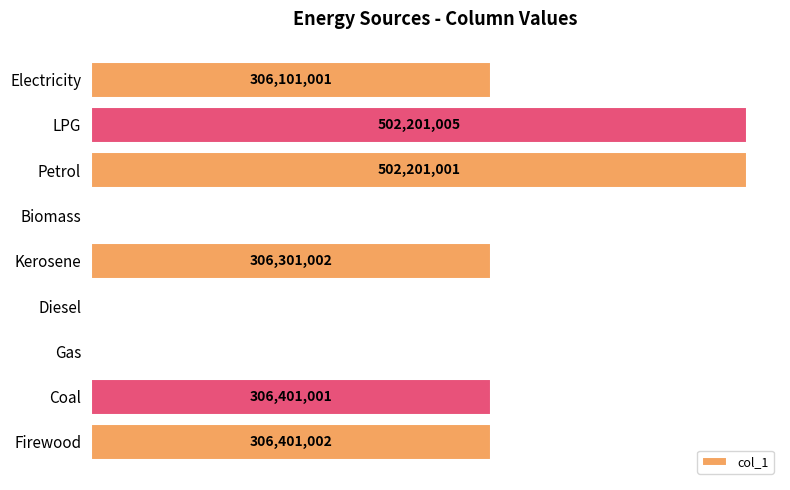

Are the bars horizontal?

Yes